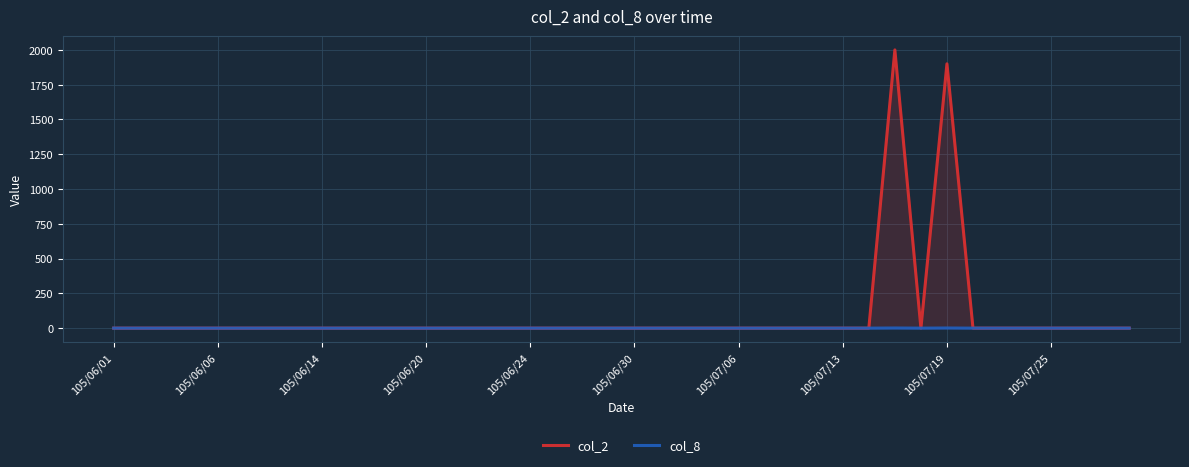

How many lines are shown in the chart?

2